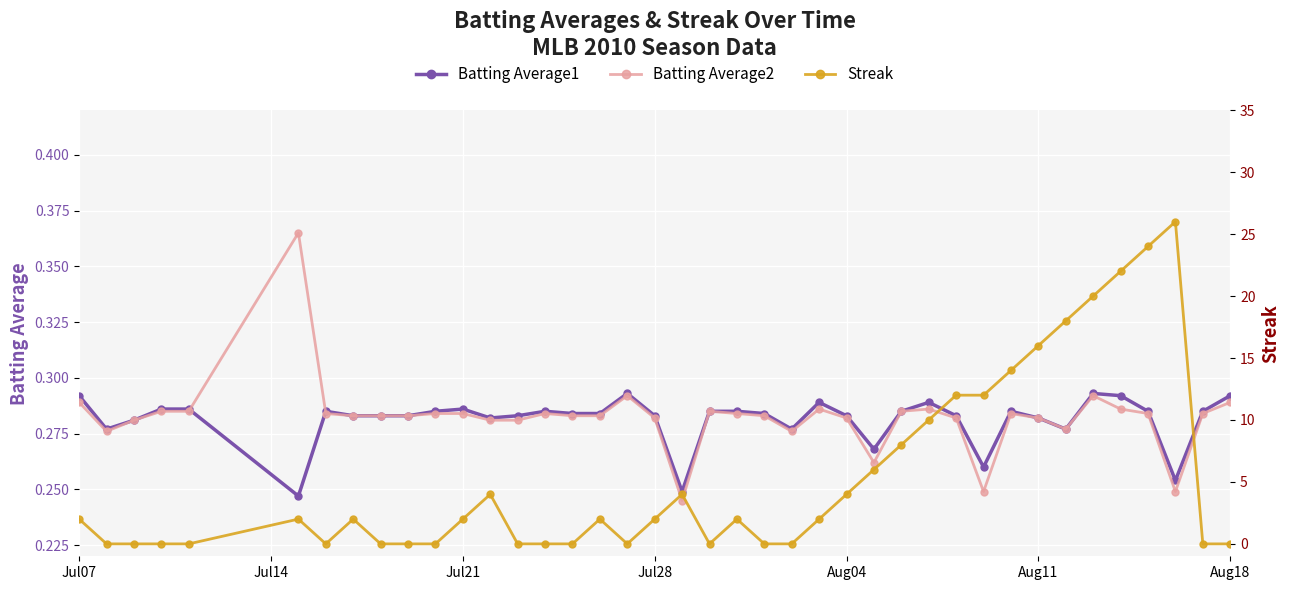

At how many categories does at least one series exceed 18?

4